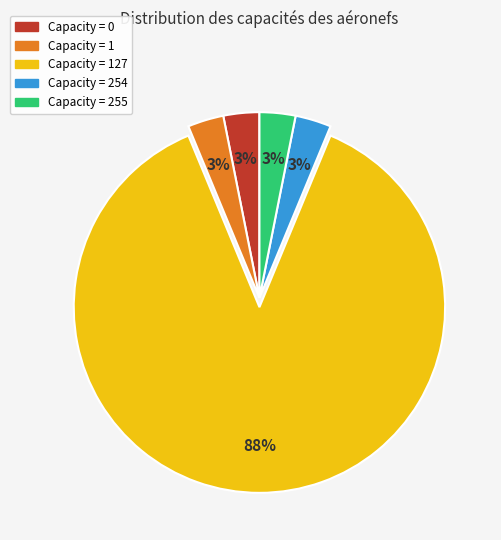

To the nearest percent, what is the average slice percentage?

20%